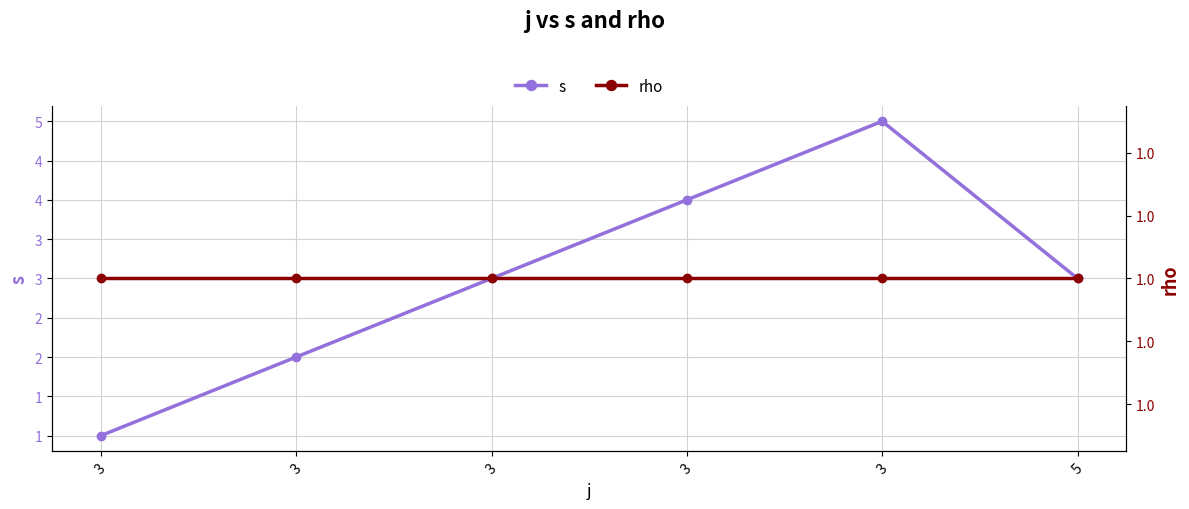

Which series has the largest total across all categories?

s